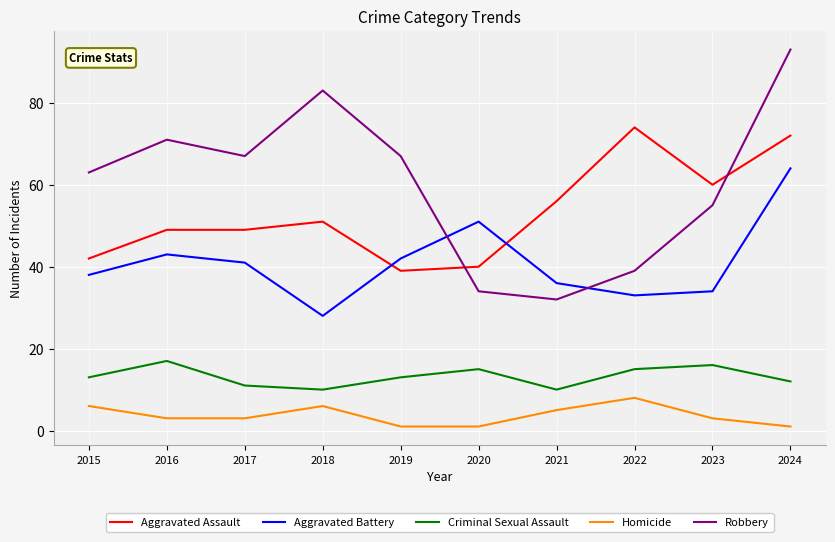

How many categories are shown in the chart?

10